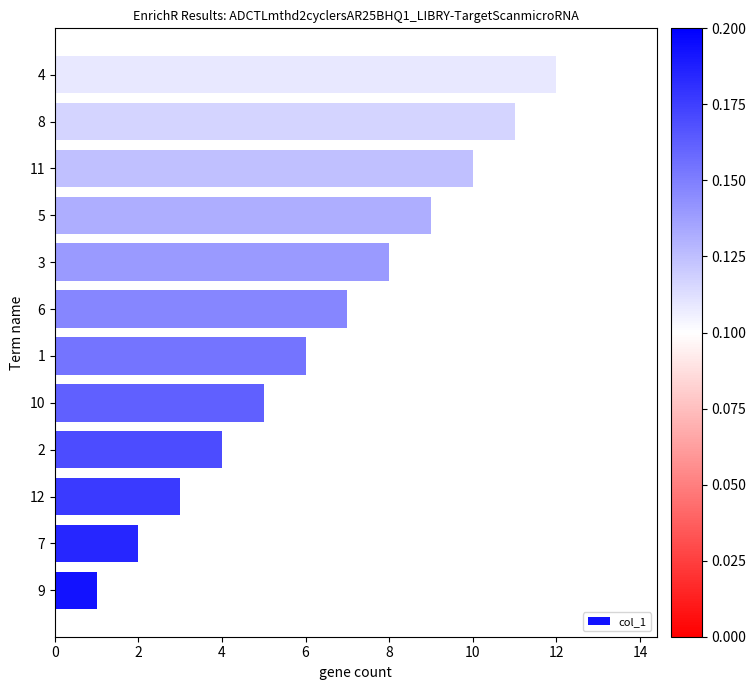

What is the difference between the maximum and minimum values?

11